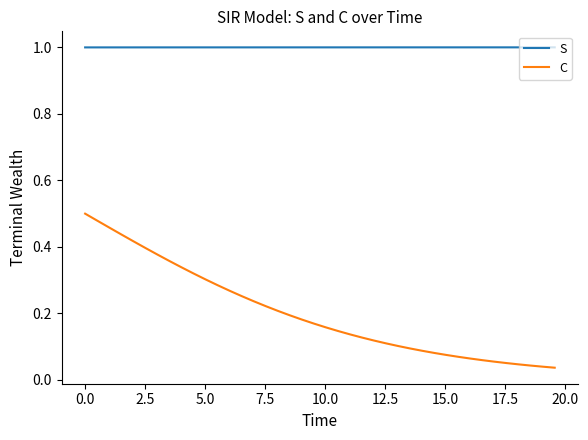

What is the lowest value of the S series?

1.0